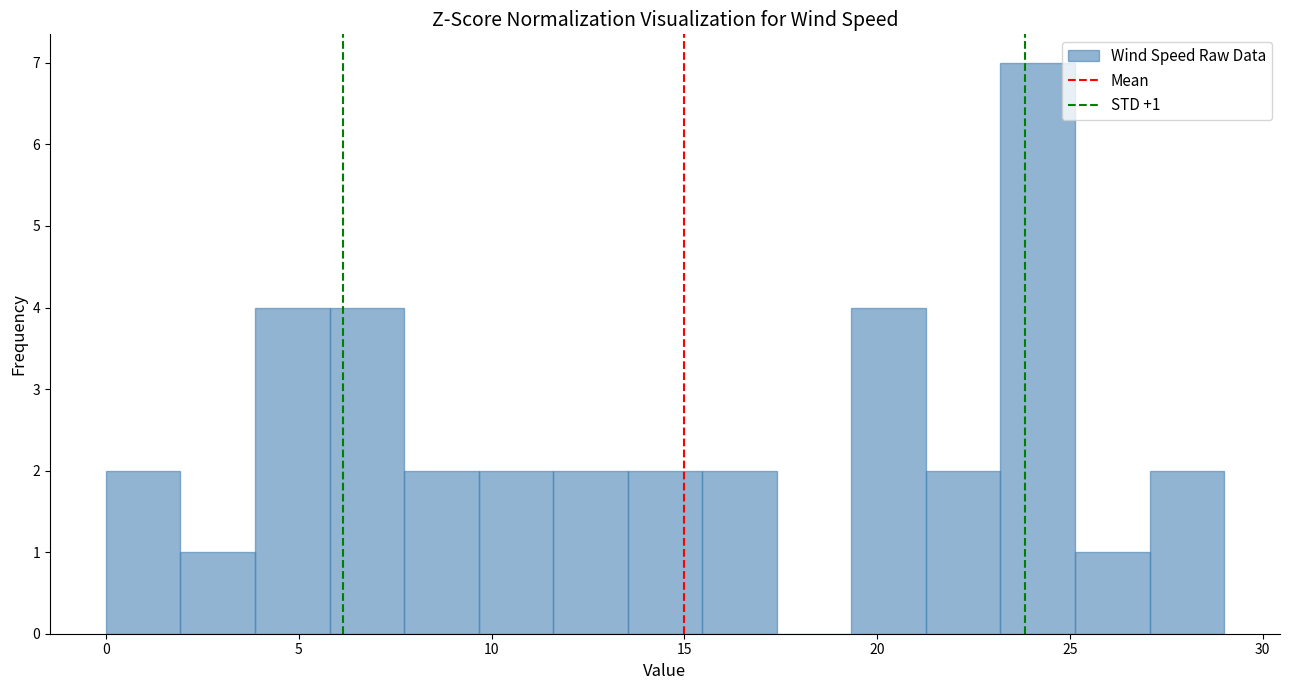

Around what value on the x-axis is the tallest bar? Give the approximate position of its centre, as read against the axis.

24.0